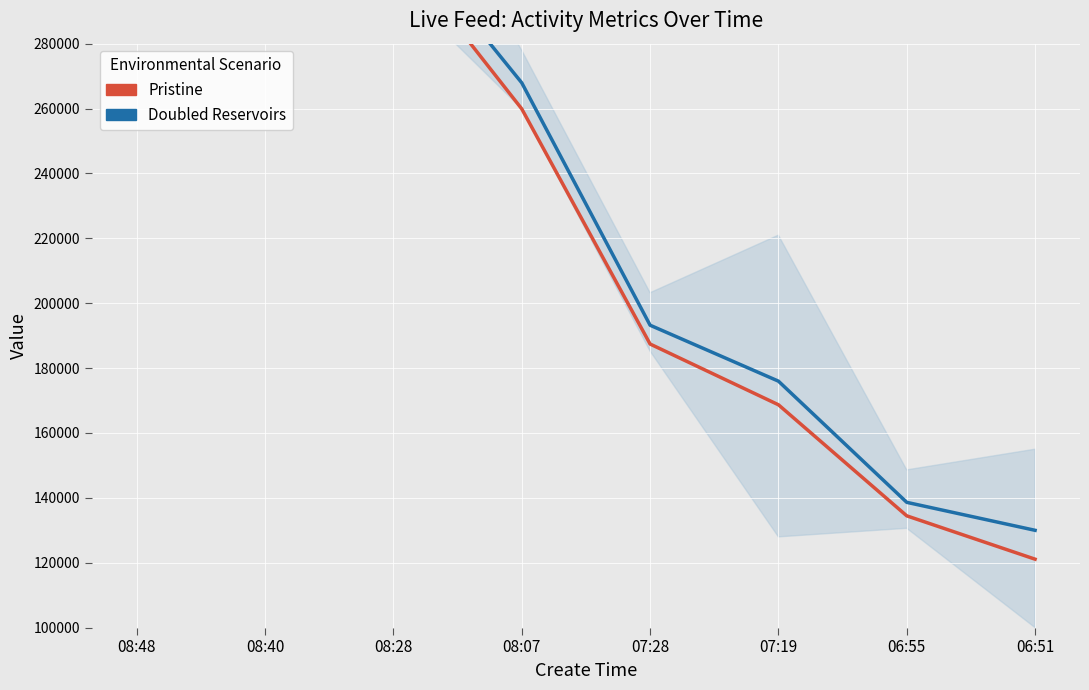

What is the total value across all series at 08:28?

627059.8